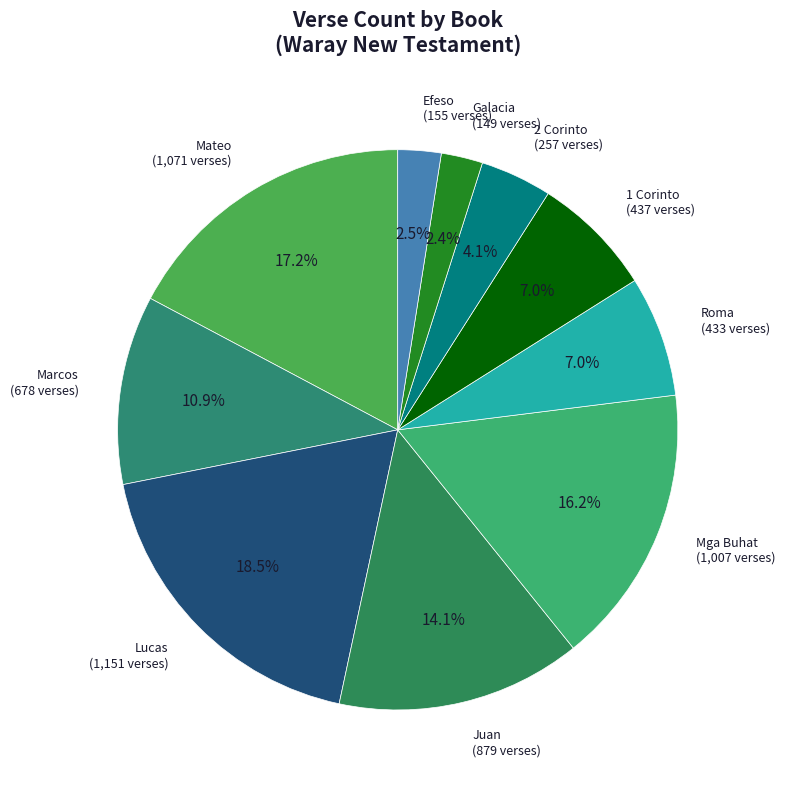

To the nearest percent, what is the average slice percentage?

10%